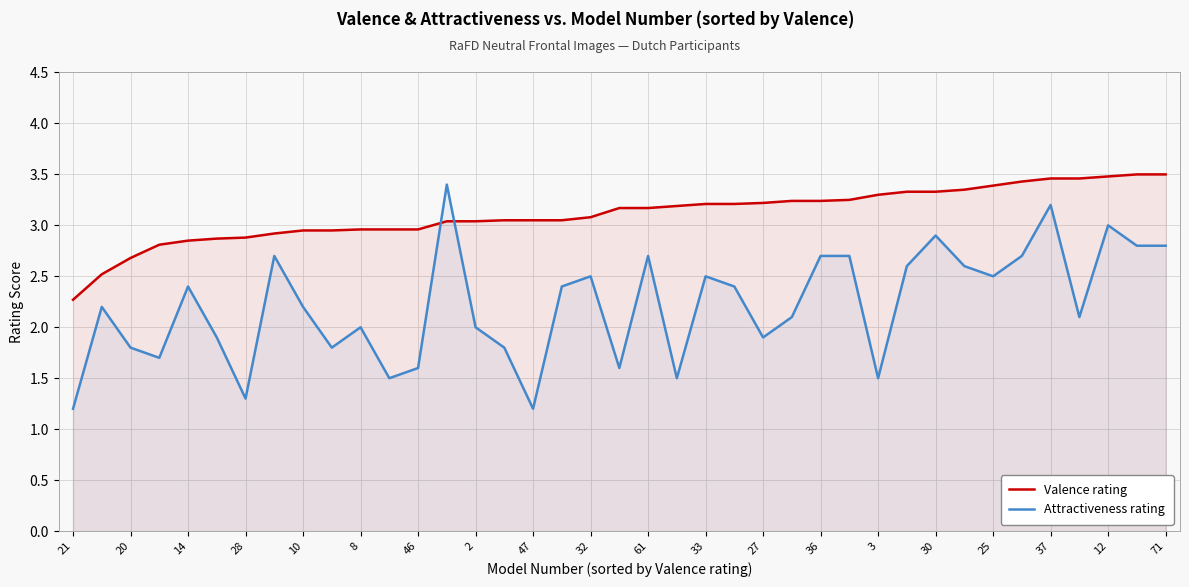

What is the sum of all Attractiveness rating values?

86.4